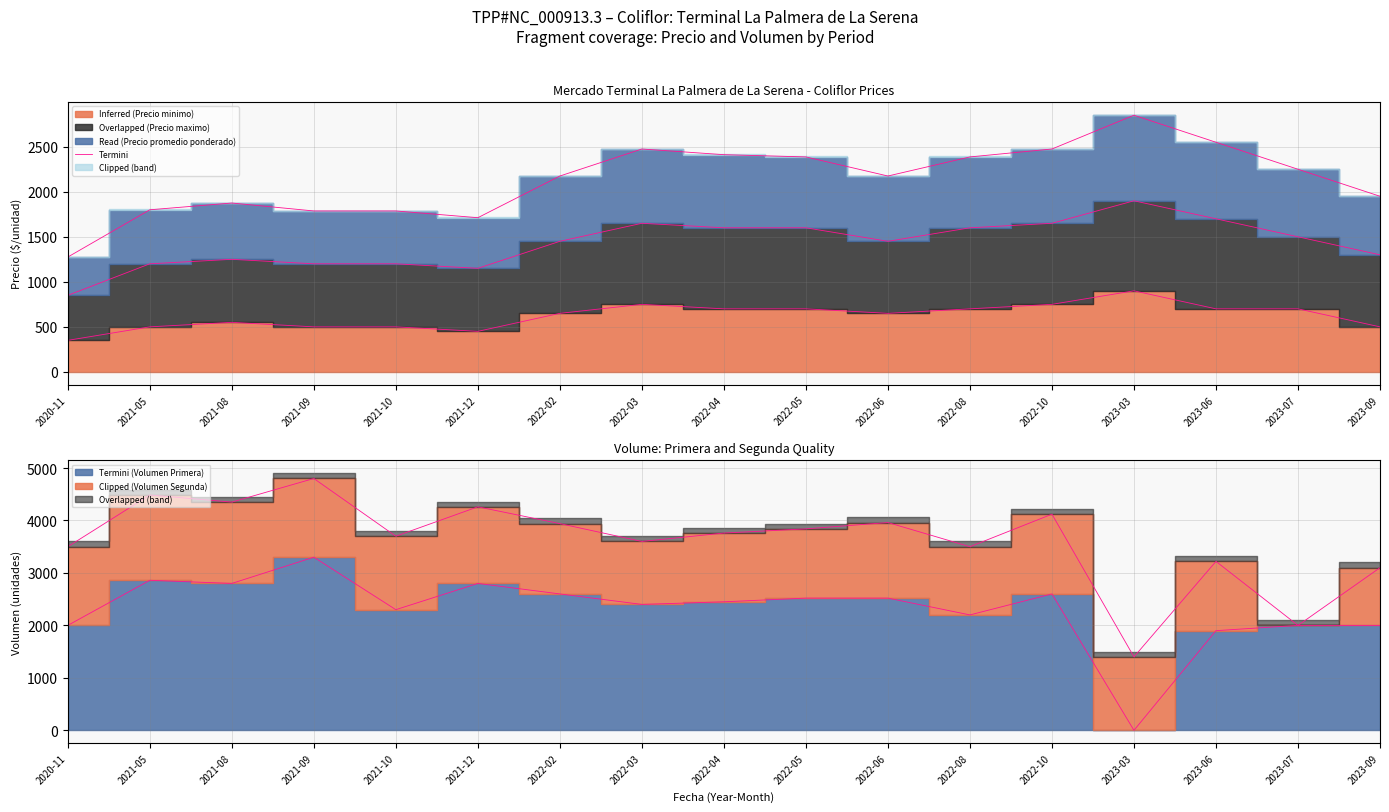

True or false: the data shows 1950 at 2023-09.

True